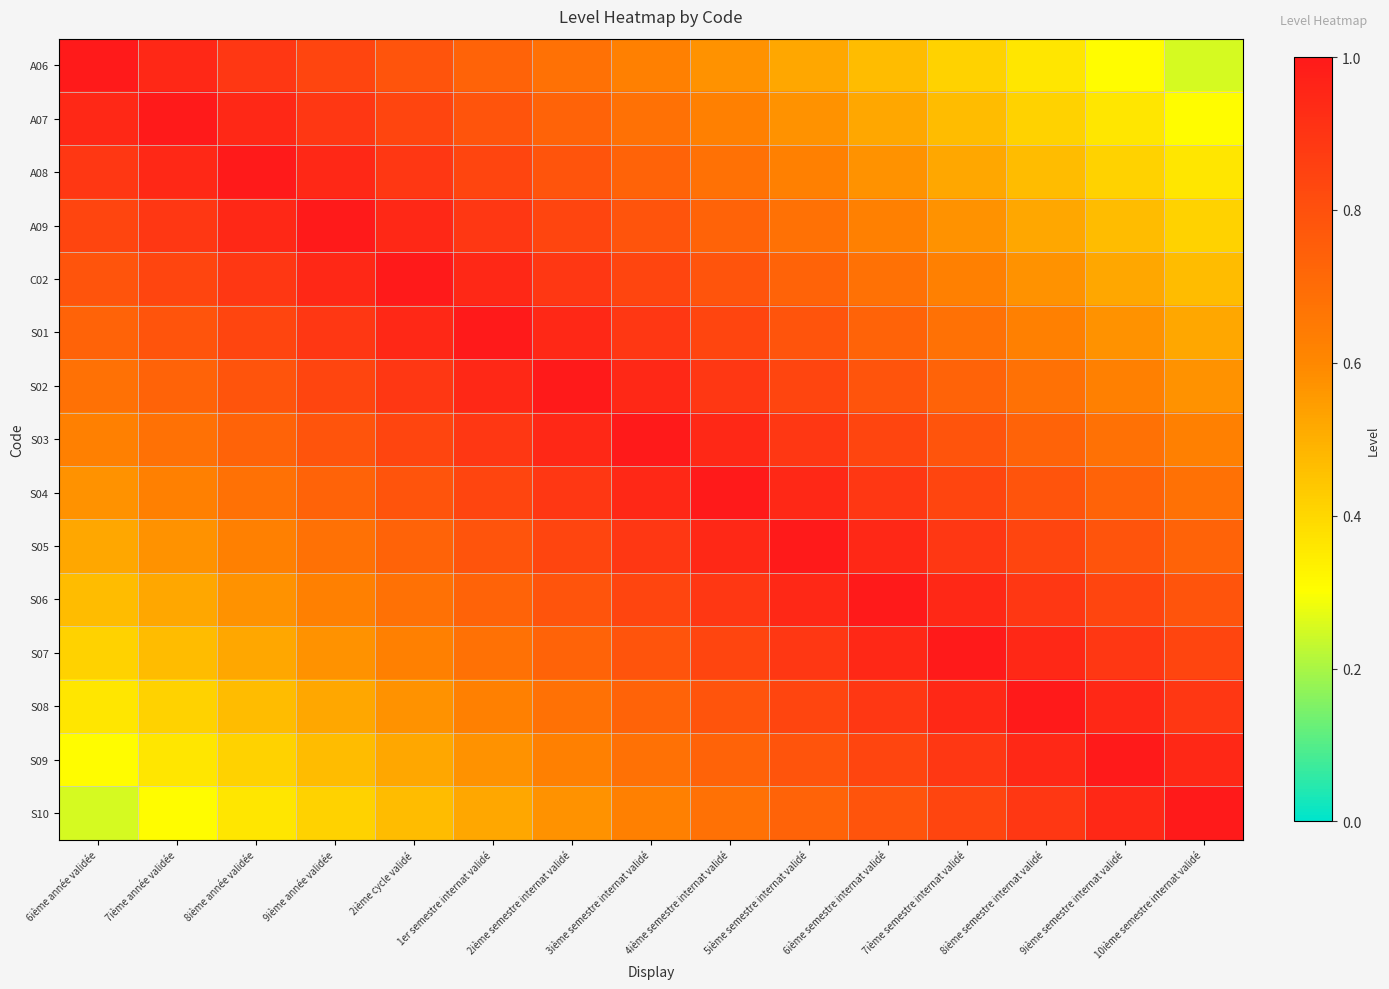

Rank the series by their maximum value, from lowest to highest.

A06, A07, A08, A09, C02, S01, S02, S03, S04, S05, S06, S07, S08, S09, S10